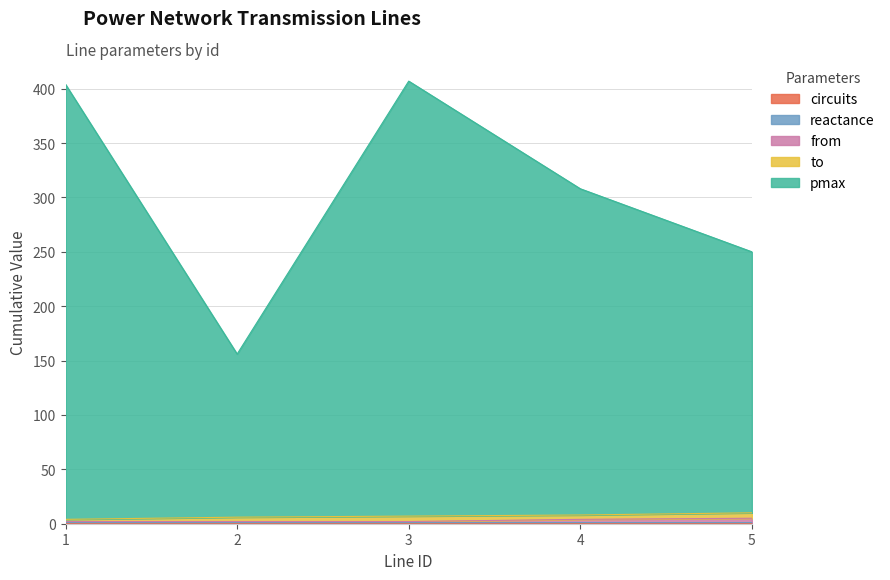

Does the chart display data point markers on the line(s)?

No